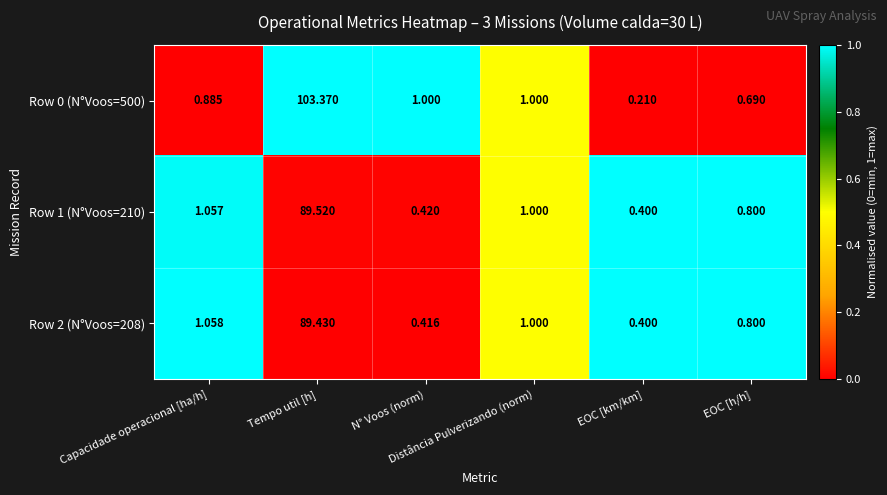

List the series in order of their peak value, highest first.

Row 0 (N°Voos=500), Row 1 (N°Voos=210), Row 2 (N°Voos=208)